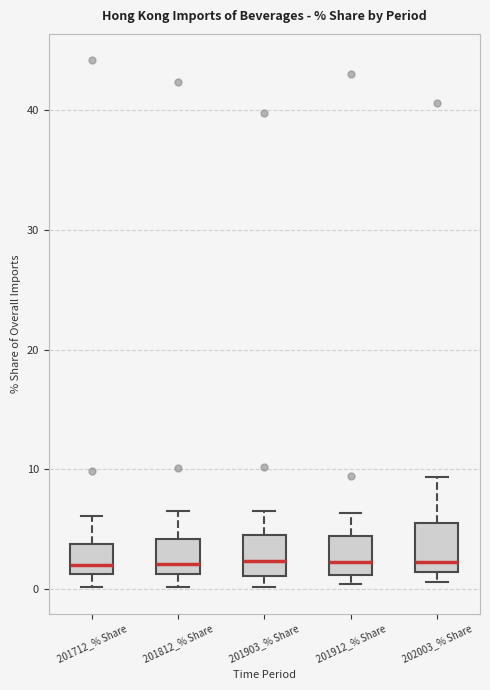

Where is the lower edge of the box for 202003_% Share on the y-axis? The values are not printed on the chart, so give them approximately, as read against the axis.

1